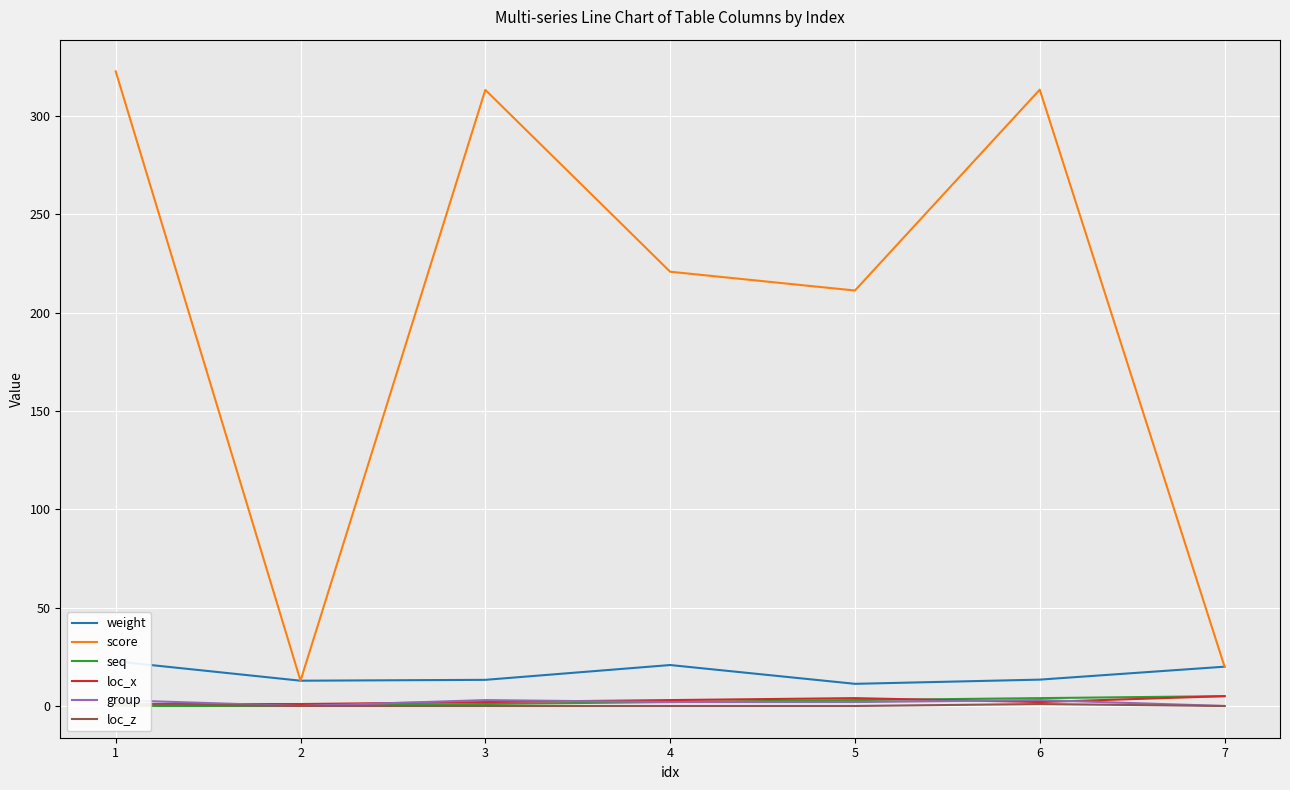

What is the value of the loc_z point at the 6th from the left?

1.0